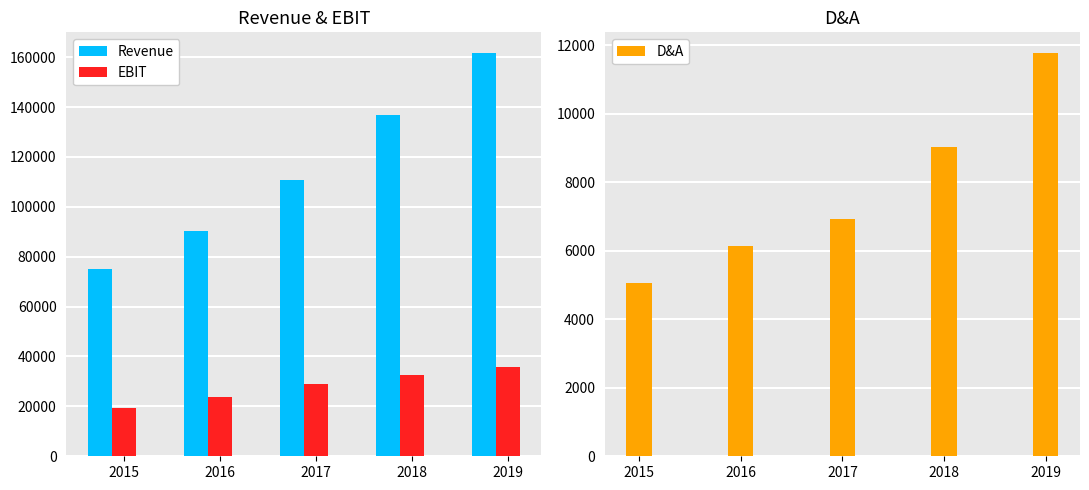

What is the greatest value displayed?

161857